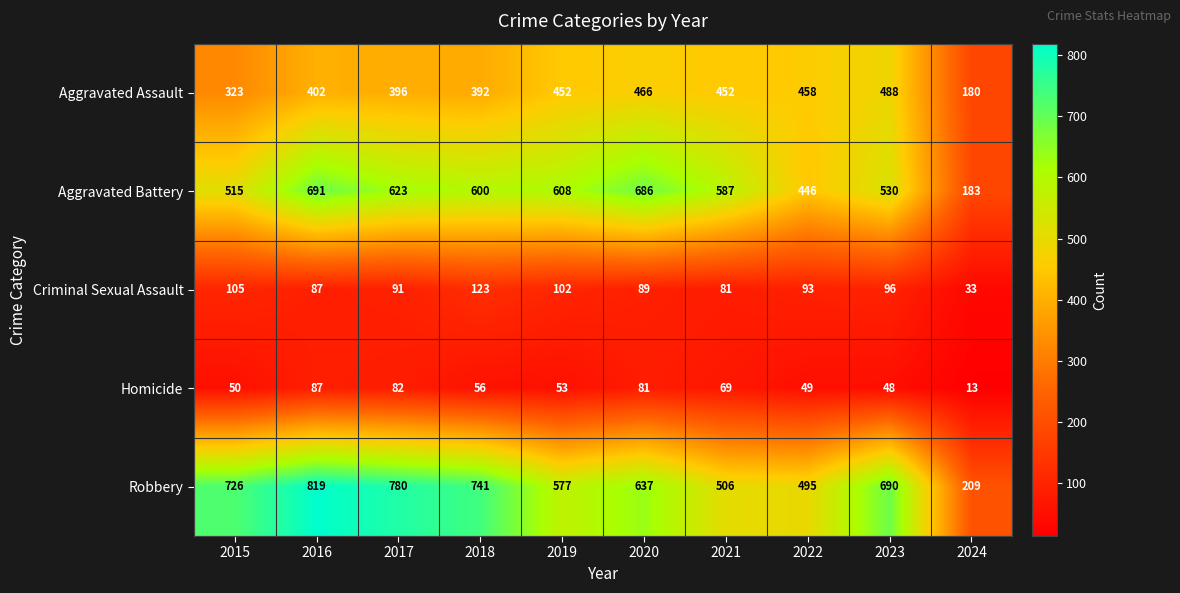

At how many categories does at least one series exceed 357?

9